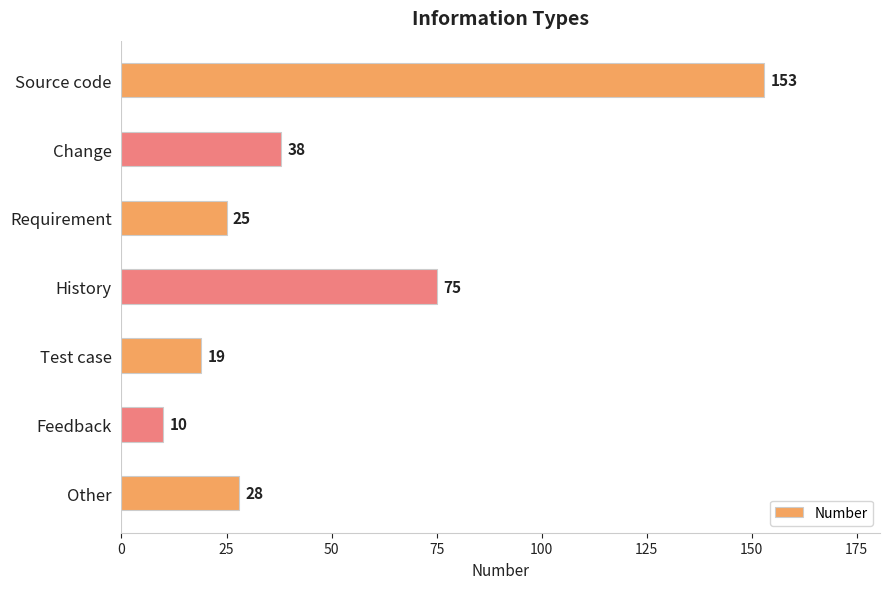

Reading bottom to top, transcribe all the data shown in this chart.

Other=28	Feedback=10	Test case=19	History=75	Requirement=25	Change=38	Source code=153